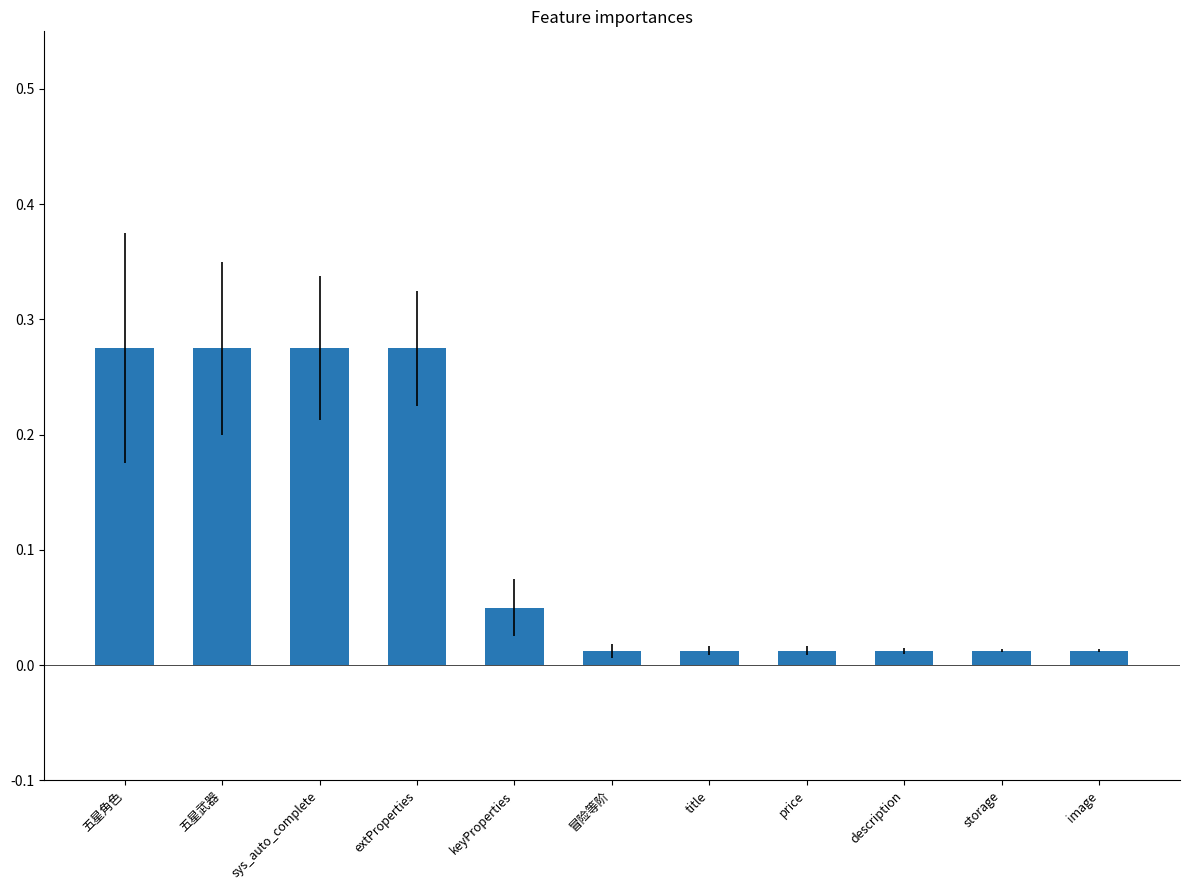

True or false: the data shows 0.1 at extProperties.

False